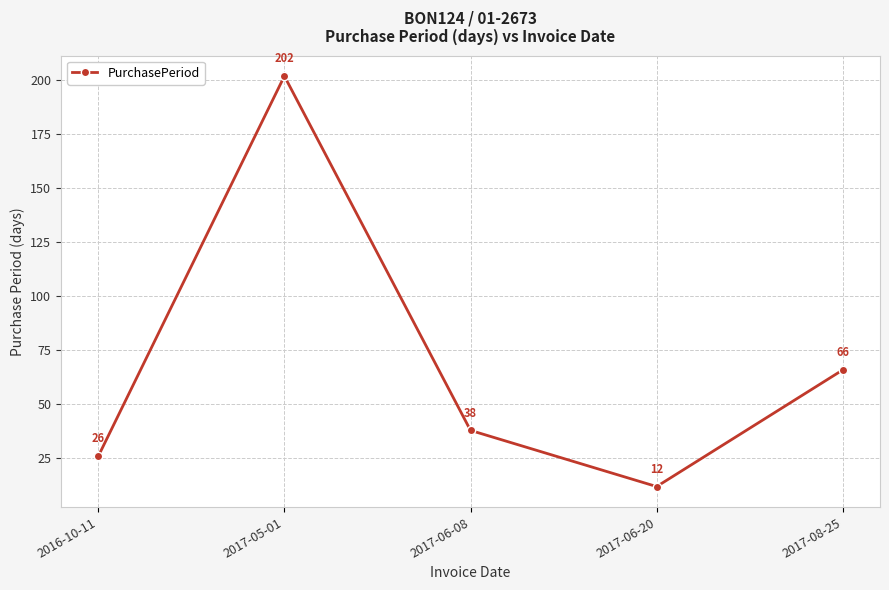

What is the average value?

69